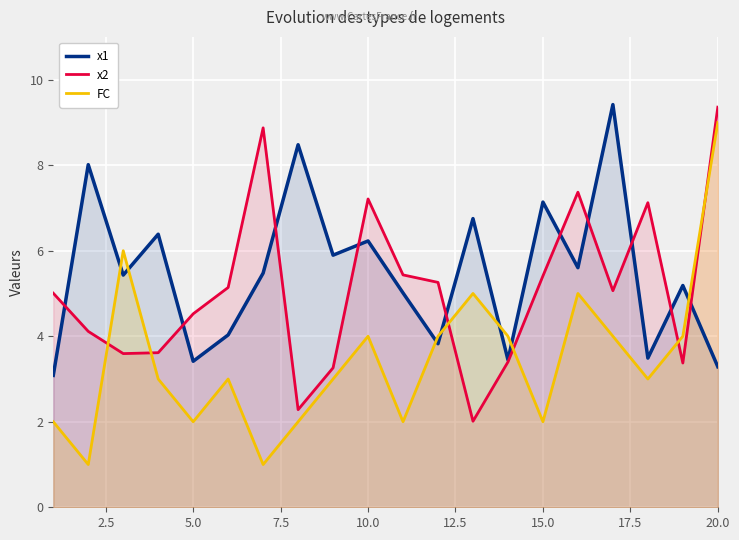

List the series in order of their overall mean, lowest first.

FC, x2, x1